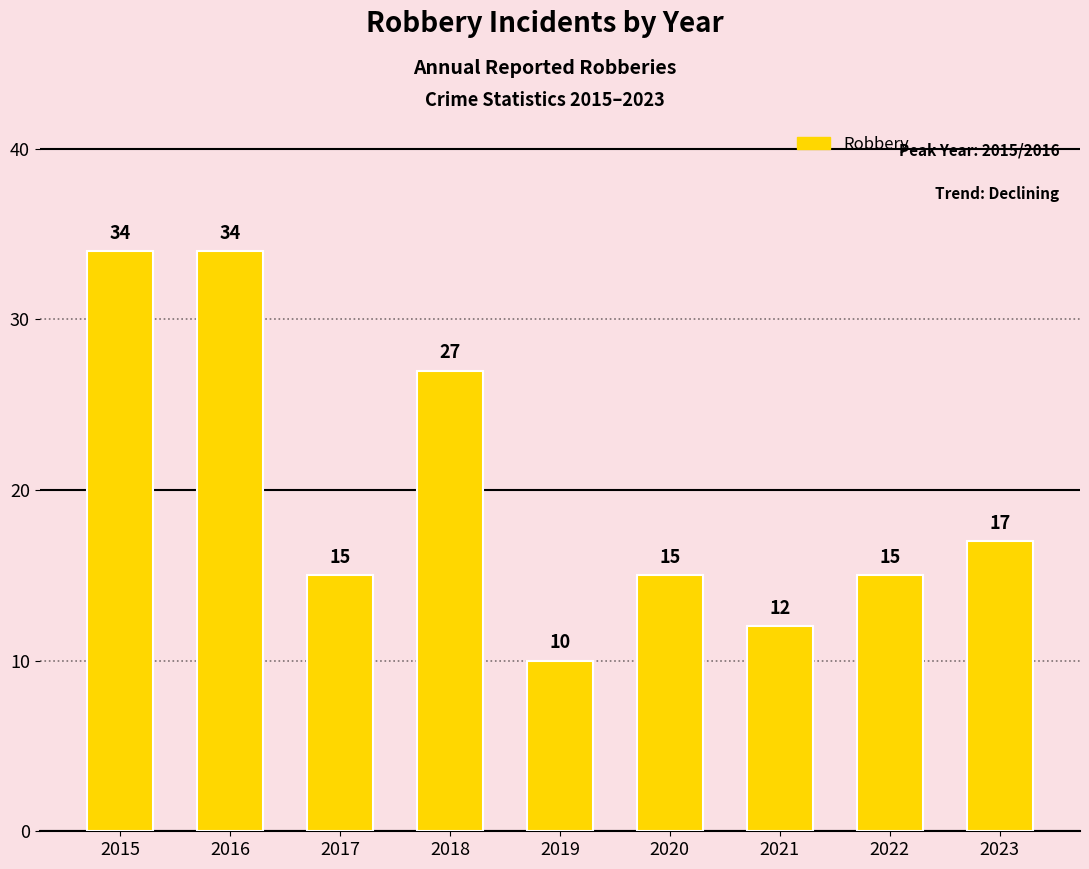

What is the value of the 5th bar from the left?

10